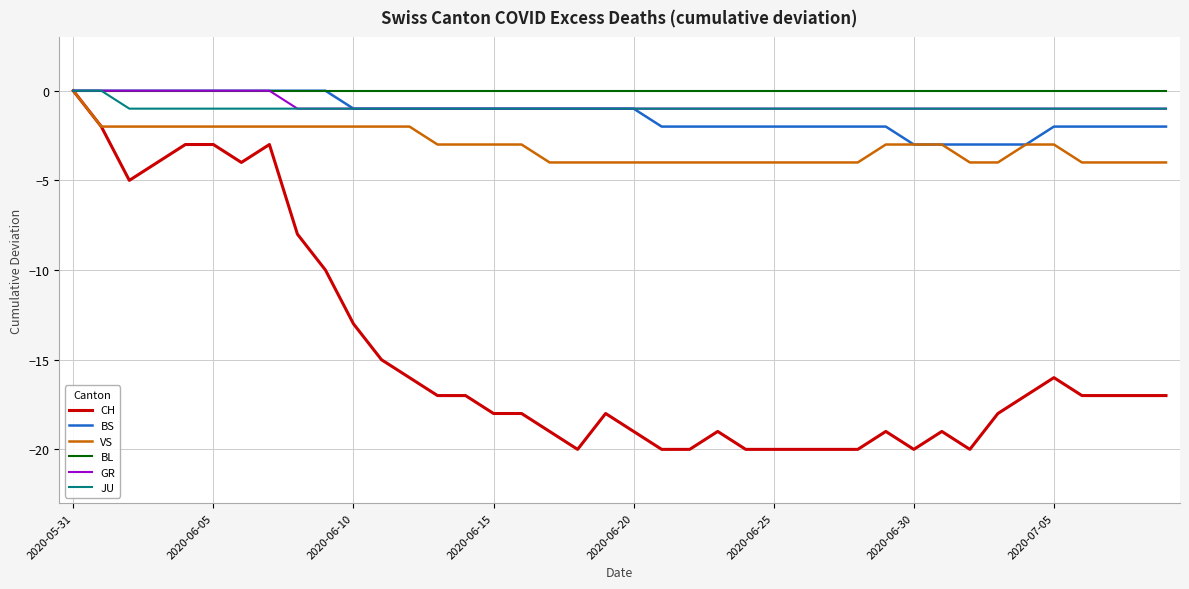

How many lines are shown in the chart?

6